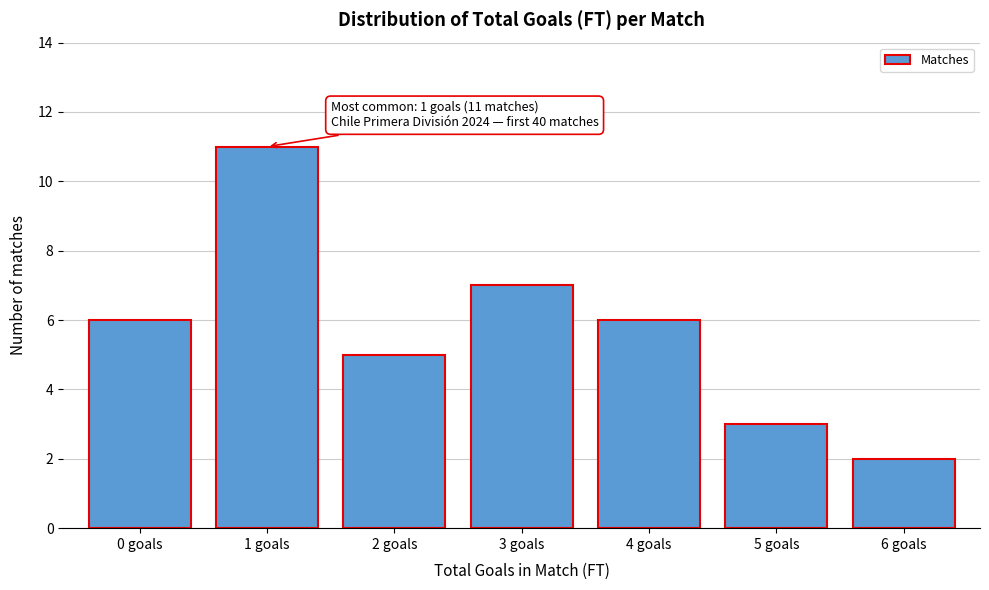

Reading left to right, what are all the values shown in this chart?

0 goals=6	1 goals=11	2 goals=5	3 goals=7	4 goals=6	5 goals=3	6 goals=2